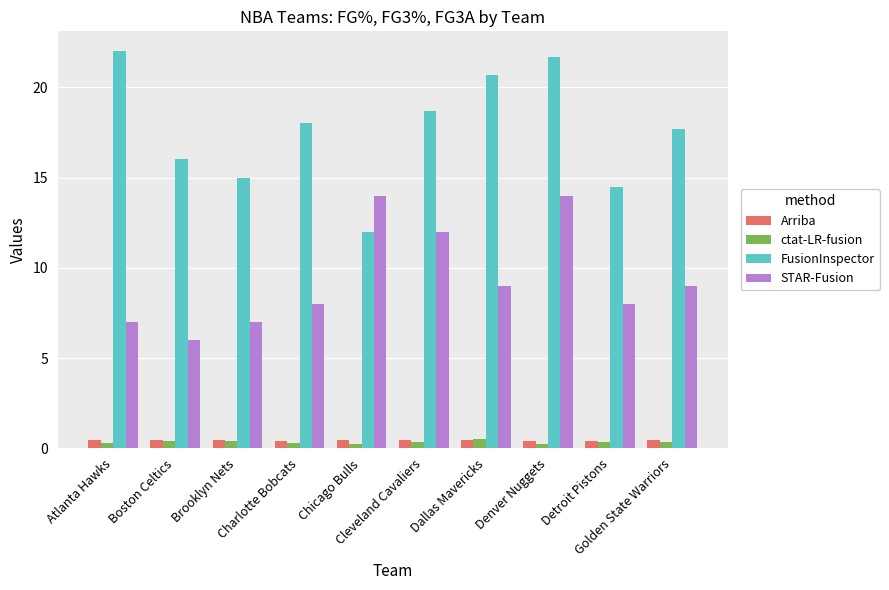

What is the label of the 4th bar from the left?

Charlotte Bobcats